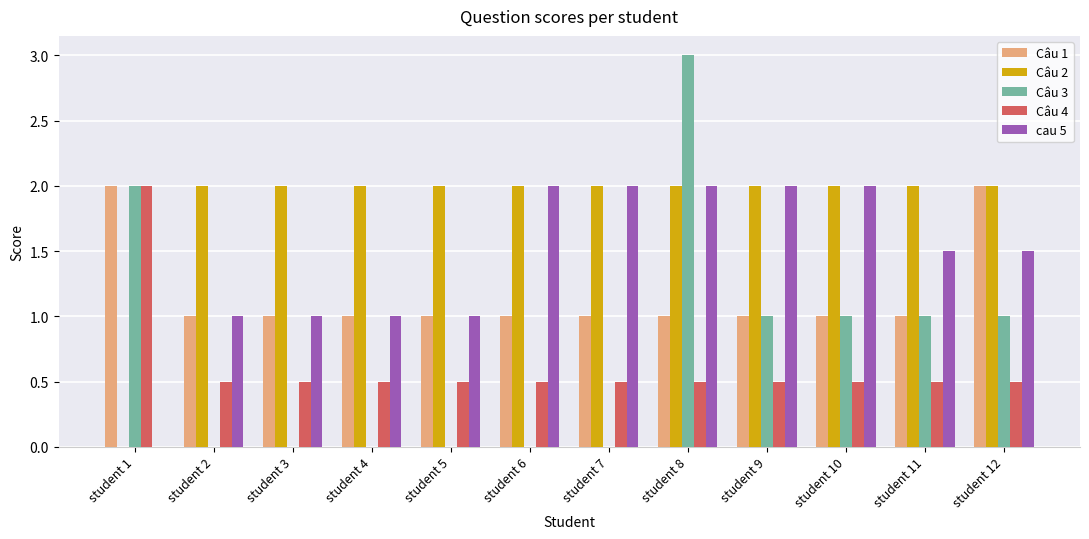

Reading left to right, list all the values displayed in this chart.

Câu 1: student 1=2.0	student 2=1.0	student 3=1.0	student 4=1.0	student 5=1.0	student 6=1.0	student 7=1.0	student 8=1.0	student 9=1.0	student 10=1.0	student 11=1.0	student 12=2.0
Câu 2: student 1=0.0	student 2=2.0	student 3=2.0	student 4=2.0	student 5=2.0	student 6=2.0	student 7=2.0	student 8=2.0	student 9=2.0	student 10=2.0	student 11=2.0	student 12=2.0
Câu 3: student 1=2.0	student 2=0.0	student 3=0.0	student 4=0.0	student 5=0.0	student 6=0.0	student 7=0.0	student 8=3.0	student 9=1.0	student 10=1.0	student 11=1.0	student 12=1.0
Câu 4: student 1=2.0	student 2=0.5	student 3=0.5	student 4=0.5	student 5=0.5	student 6=0.5	student 7=0.5	student 8=0.5	student 9=0.5	student 10=0.5	student 11=0.5	student 12=0.5
cau 5: student 1=0.0	student 2=1.0	student 3=1.0	student 4=1.0	student 5=1.0	student 6=2.0	student 7=2.0	student 8=2.0	student 9=2.0	student 10=2.0	student 11=1.5	student 12=1.5